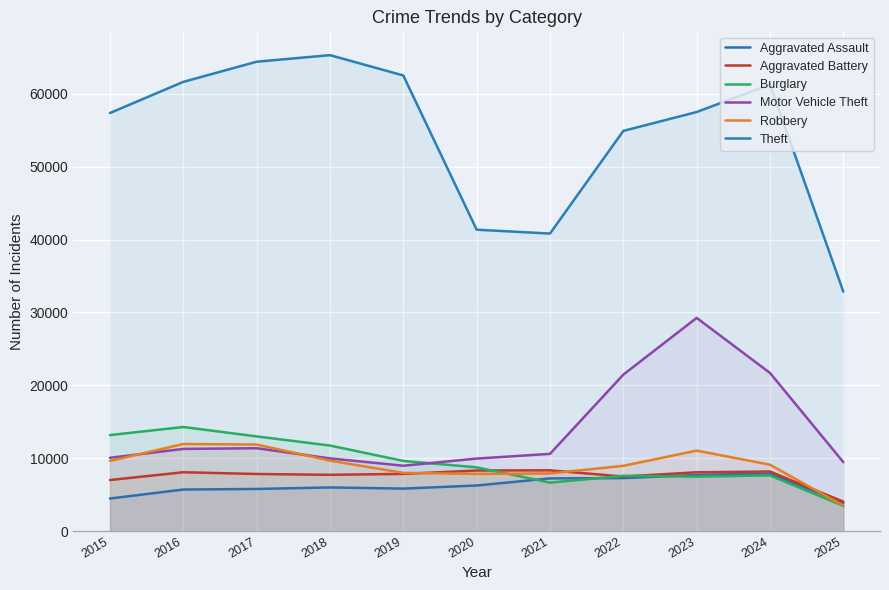

True or false: Theft and Robbery intersect in this chart.

False